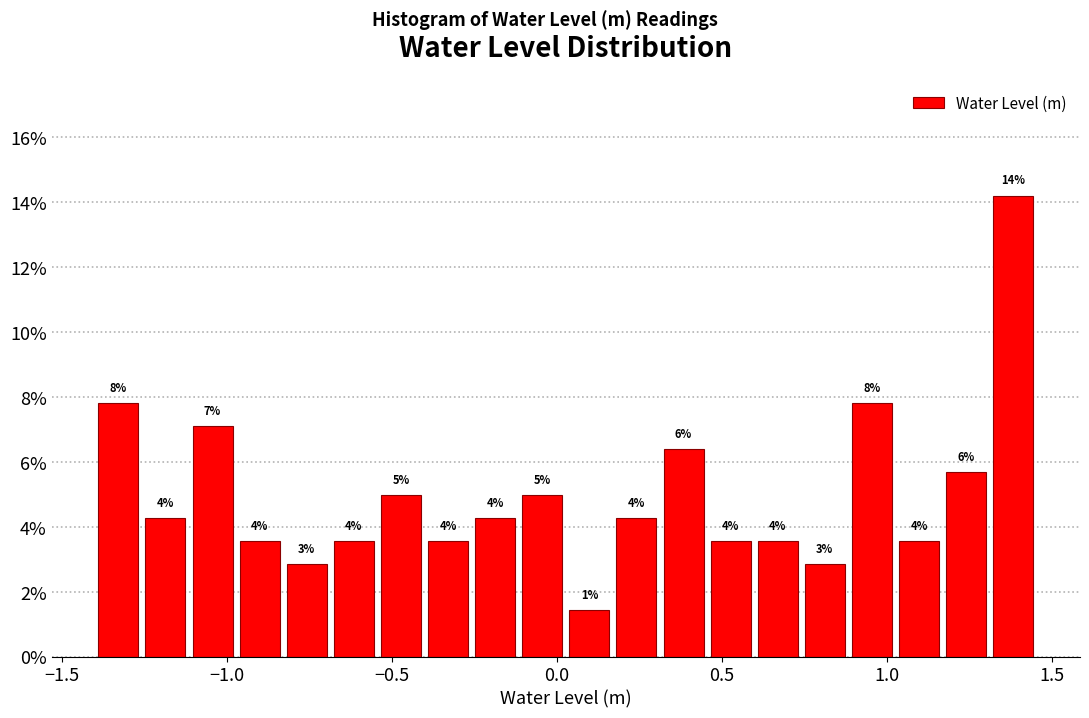

Read against the x-axis, roughly where is the centre of the tallest bar?

1.40